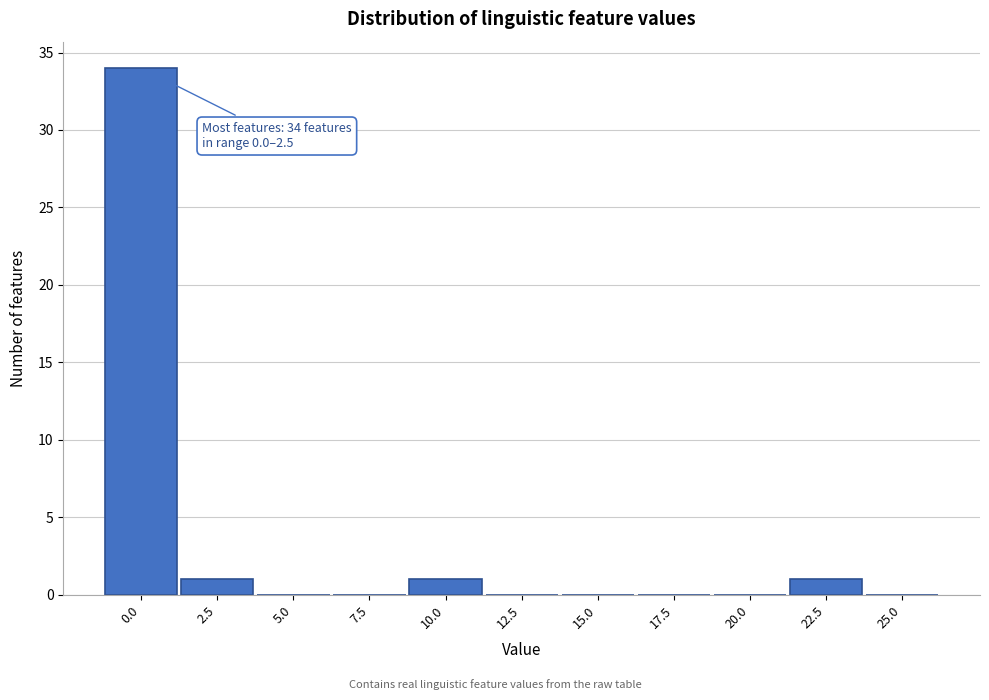

Reading right to left, transcribe all the data shown in this chart.

25.0=0	22.5=1	20.0=0	17.5=0	15.0=0	12.5=0	10.0=1	7.5=0	5.0=0	2.5=1	0.0=34